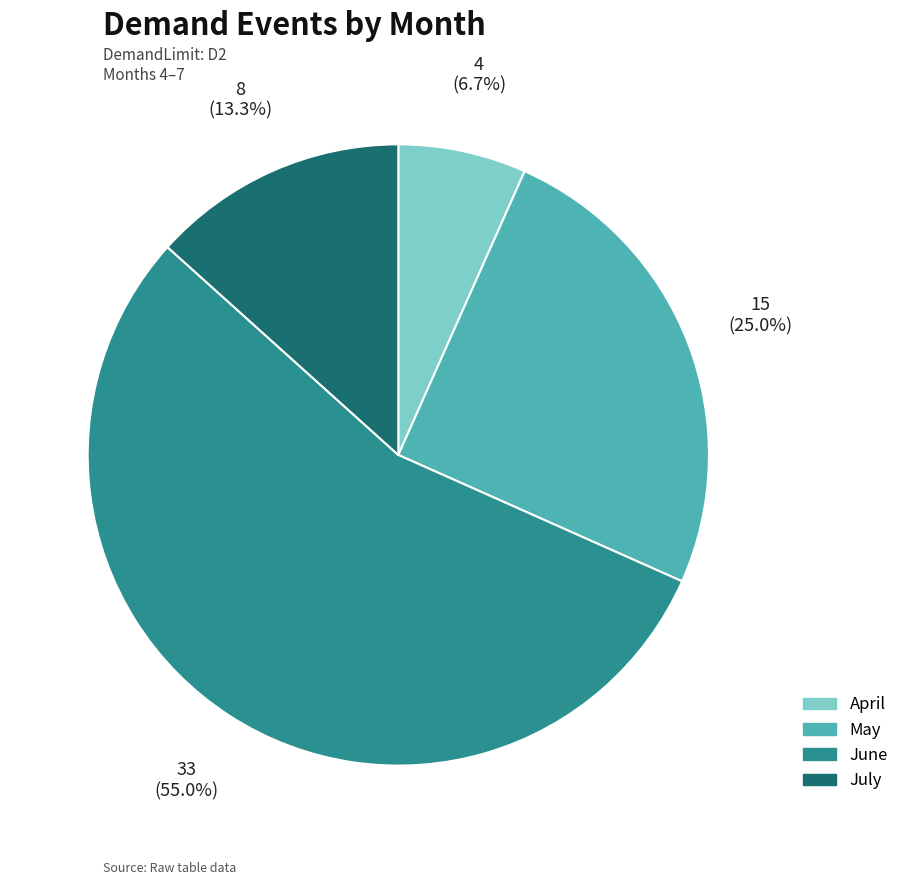

Count the number of slices in the pie.

4